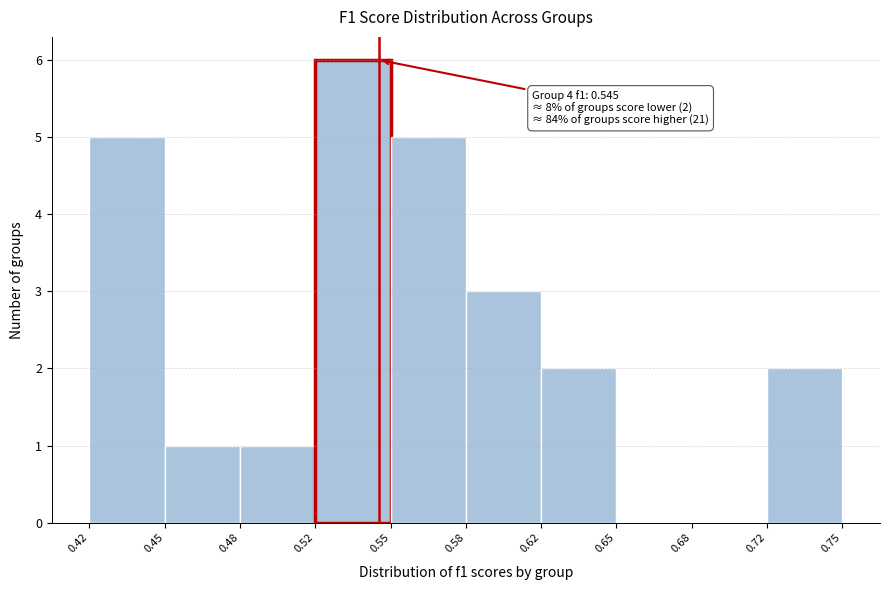

Which range on the x-axis has the tallest bar?

0.52 to 0.55